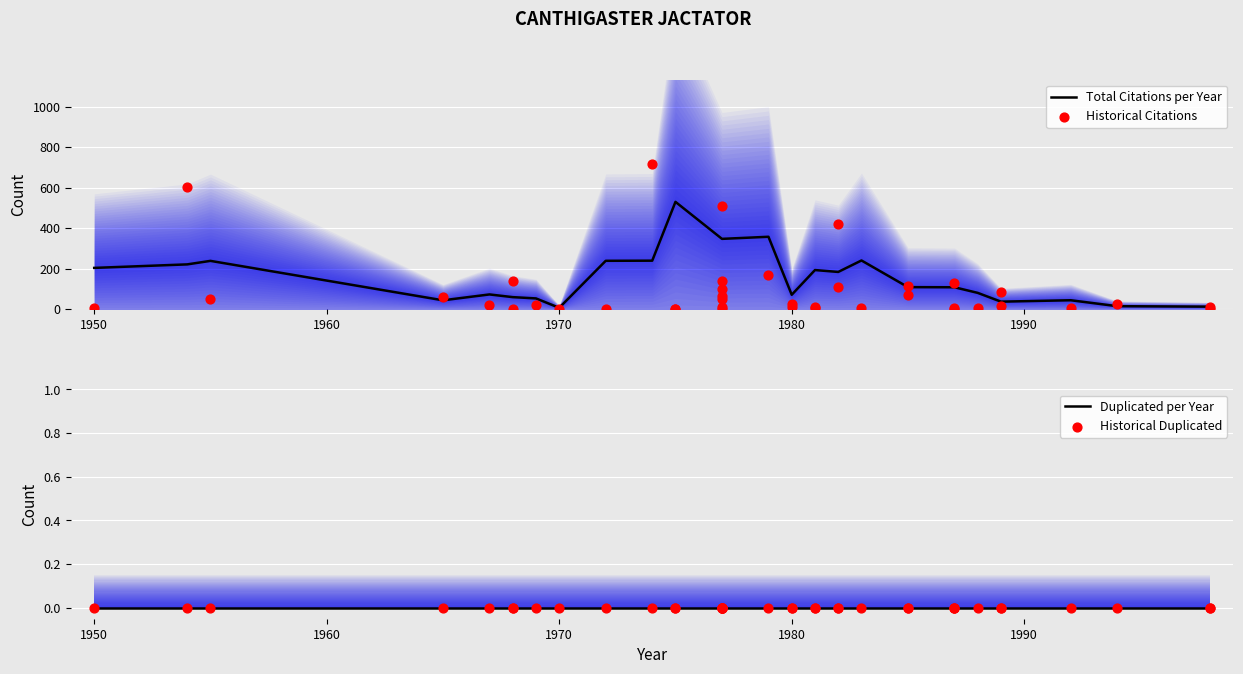

At which category is the sum across all series the highest?

1974